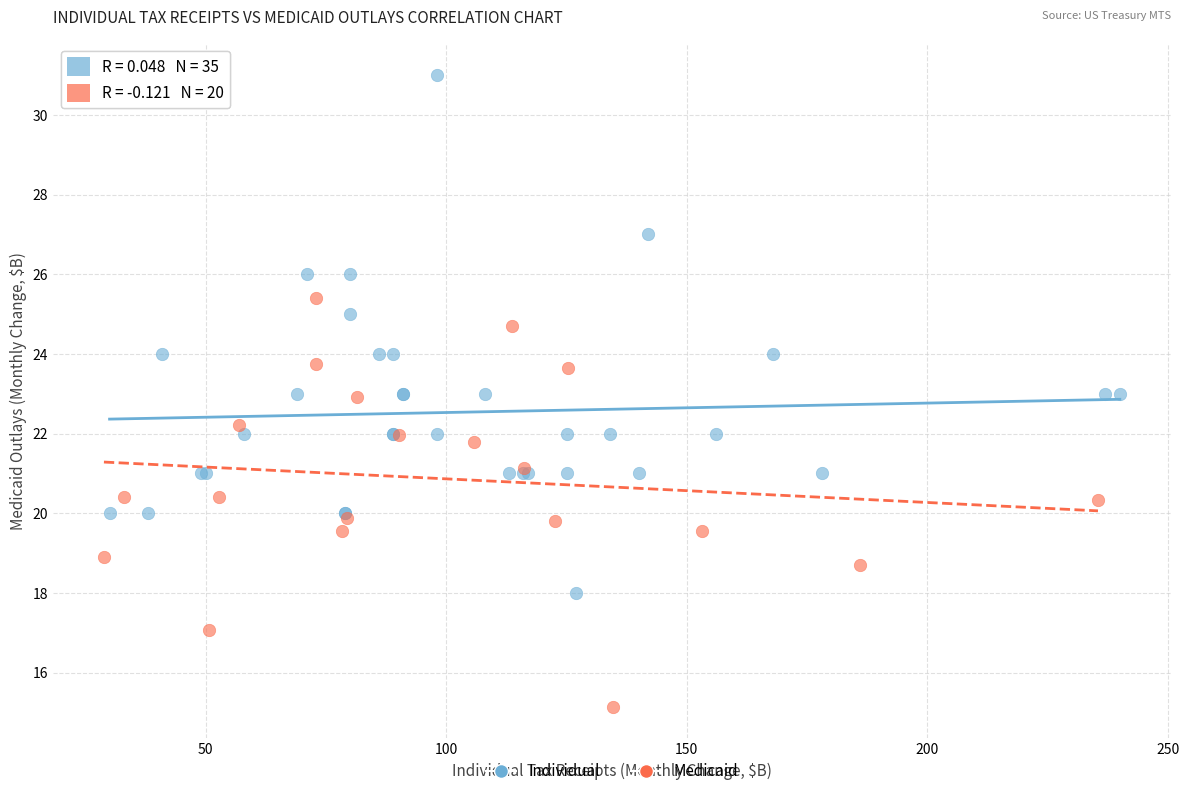

Which series reaches the minimum Y coordinate?

Medicaid